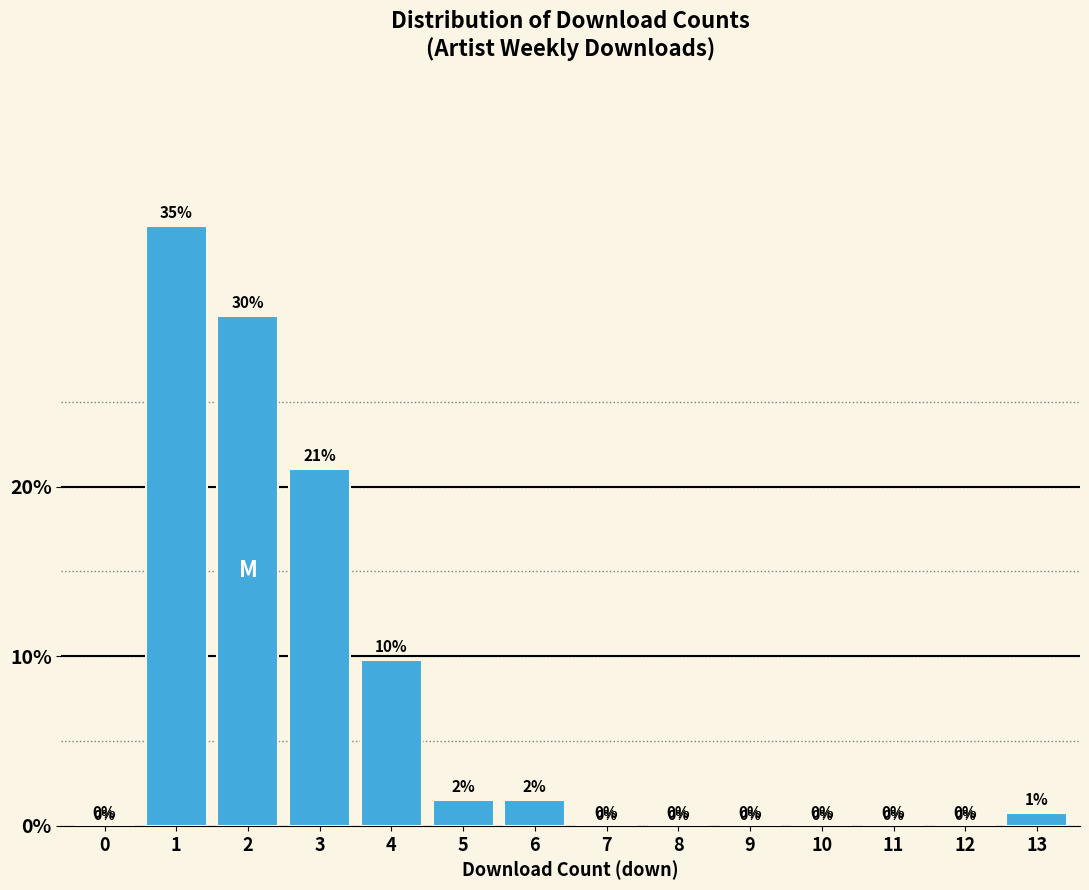

Is it true that the value at 12 is 0.0?

True